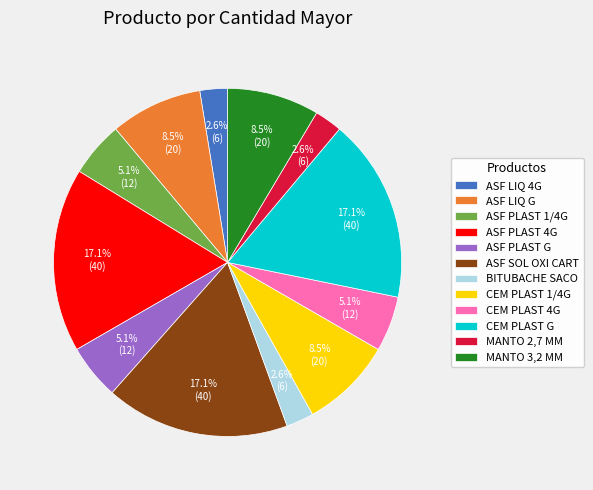

How much of the chart is everything except ASF LIQ G?

91.5%